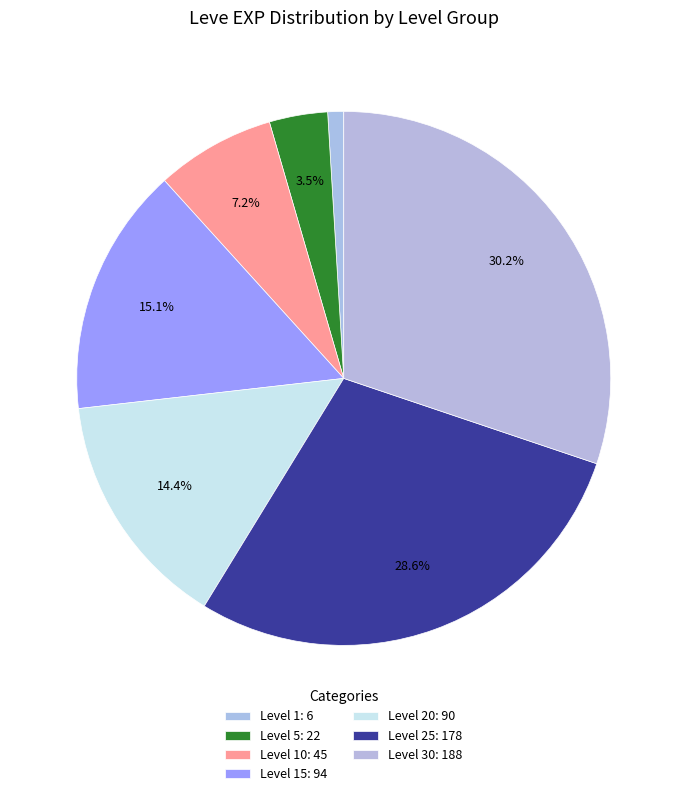

Is there any slice that represents more than half of the pie?

No